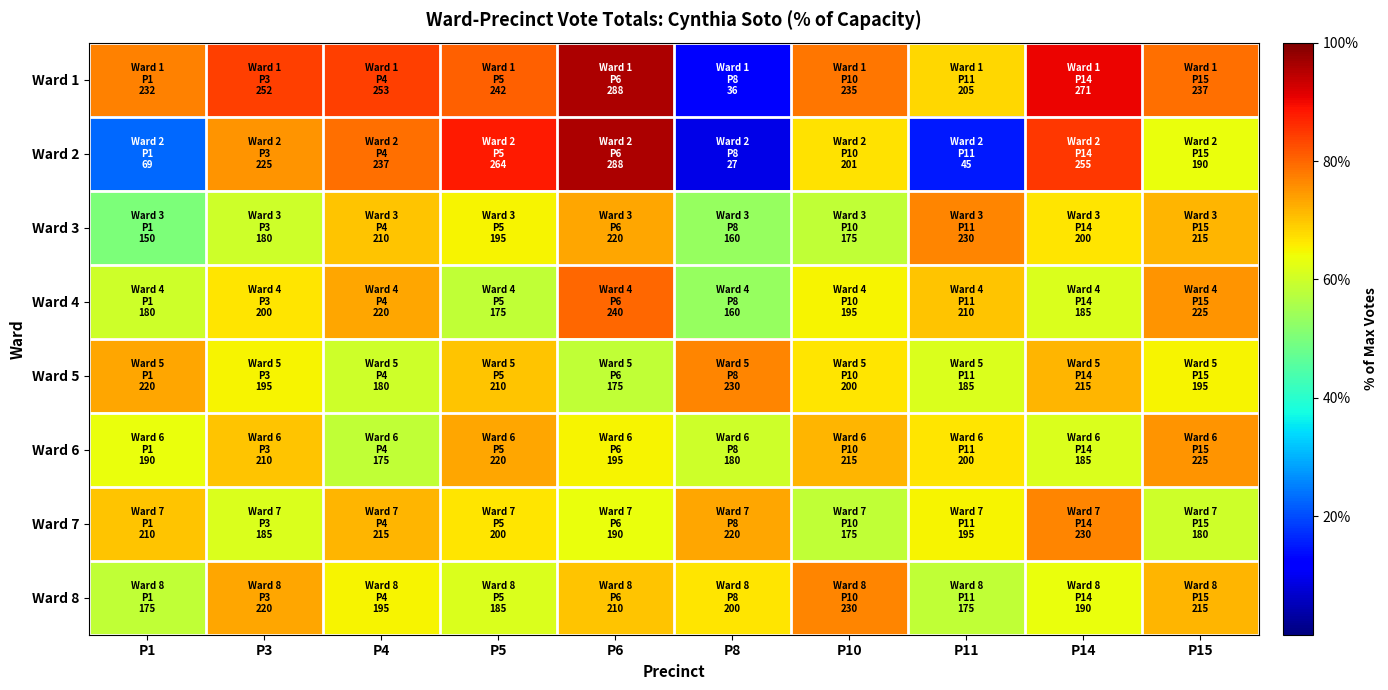

How many distinct data groups are displayed?

8